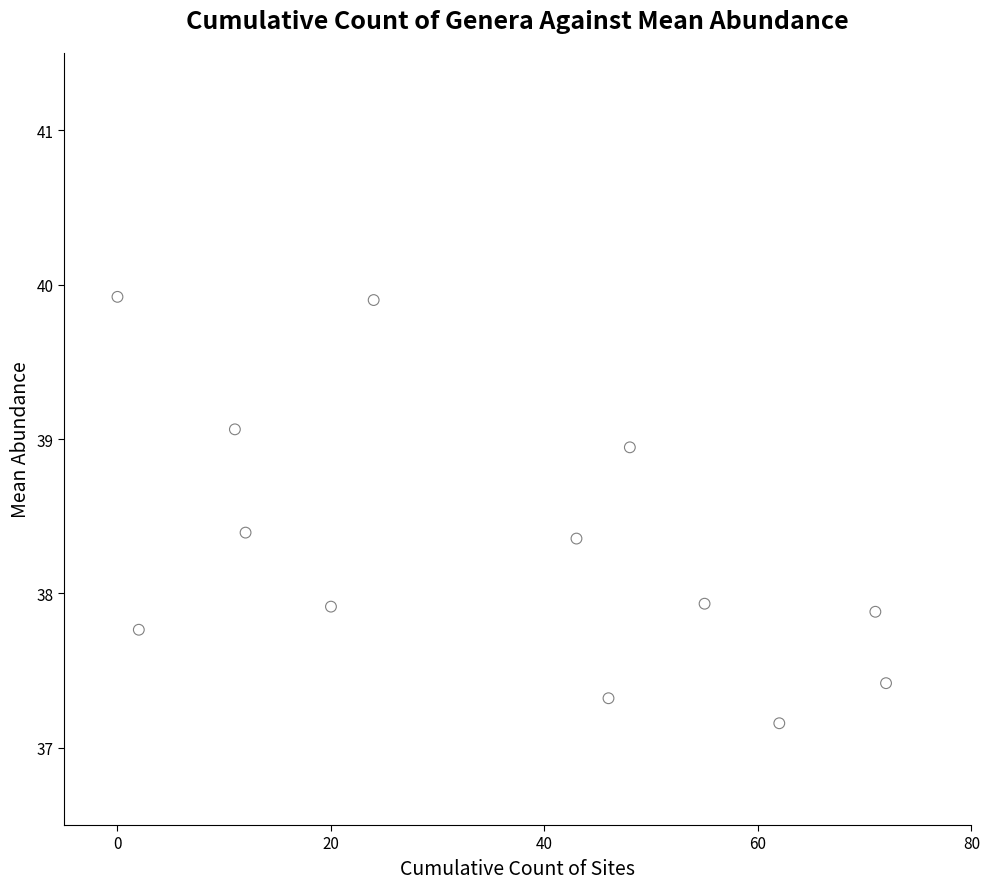

What is the range of X values (max minus min)?

72.0